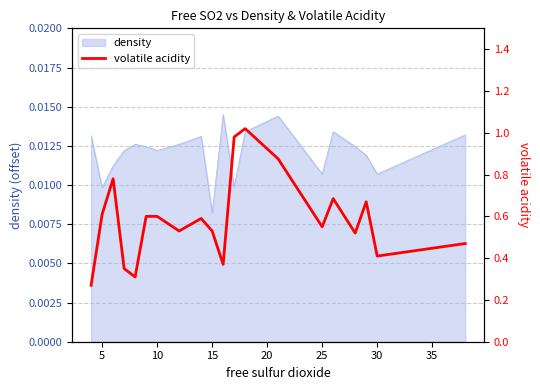

At which label is density closest to 0?

15